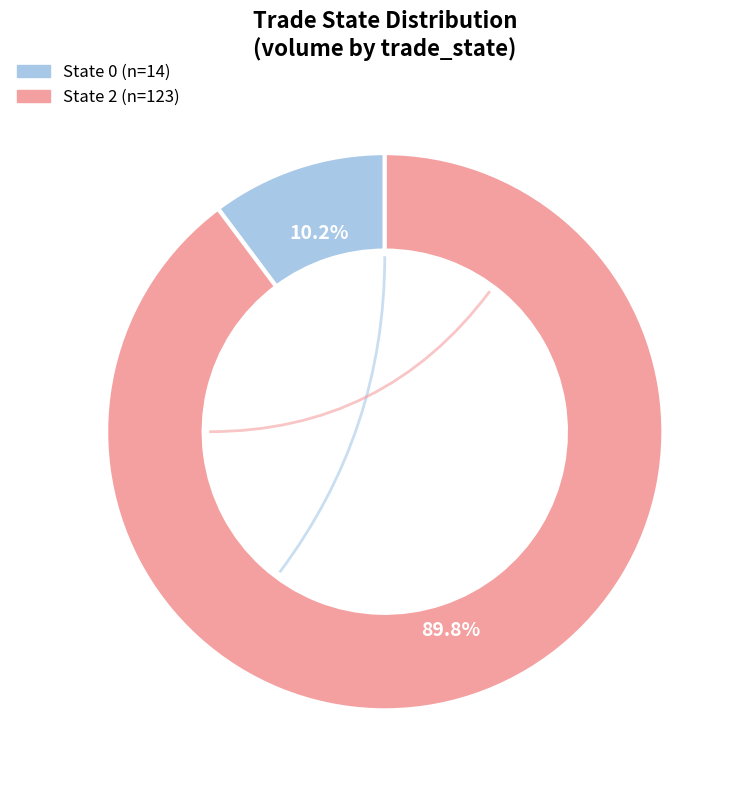

Is there any slice that represents more than half of the pie?

Yes